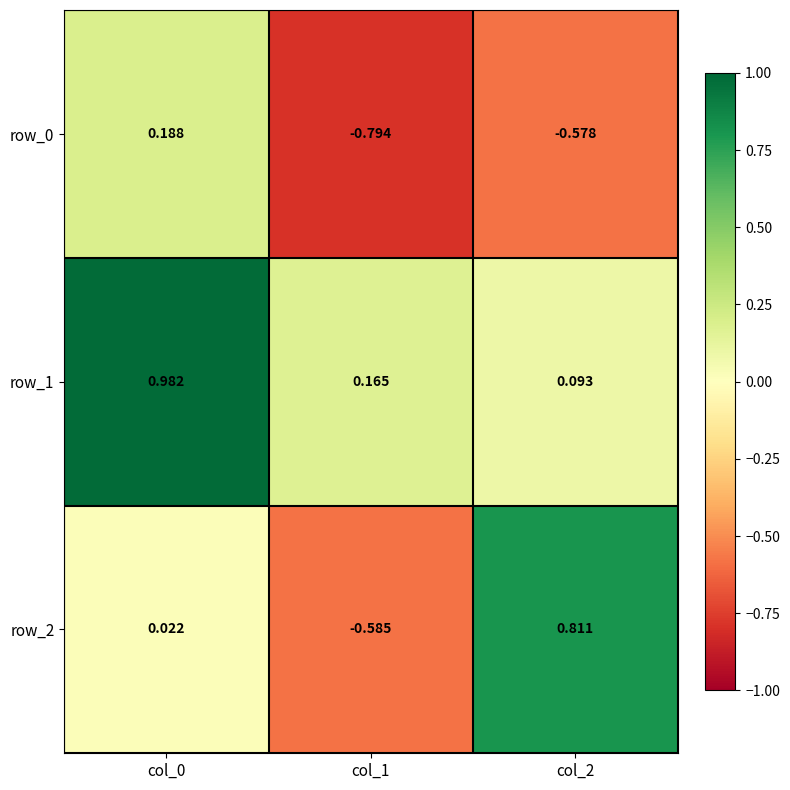

Is the value of row_2 at col_0 greater than the value of row_1 at col_0?

No